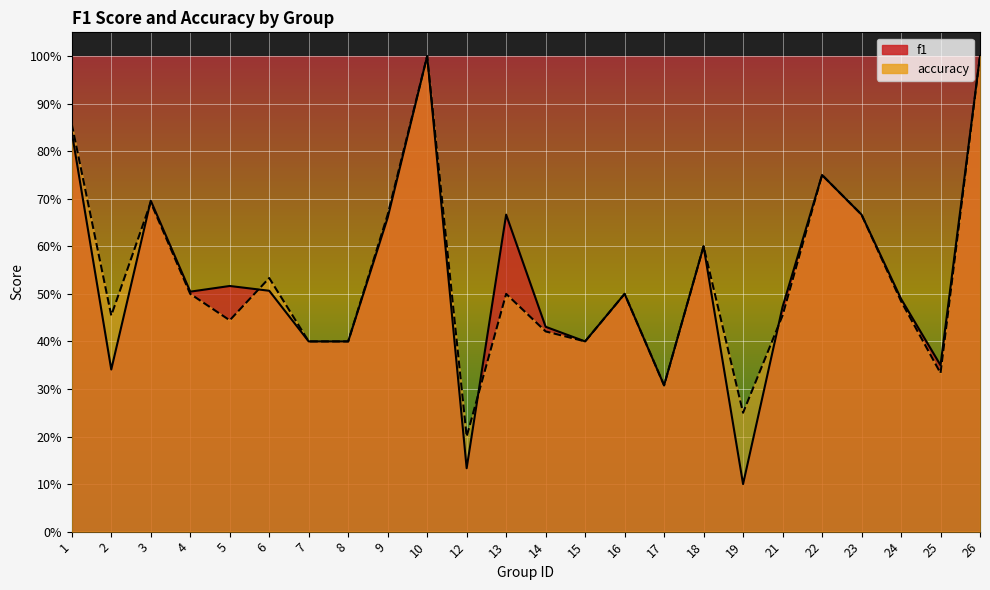

At which label does accuracy reach its minimum?

12